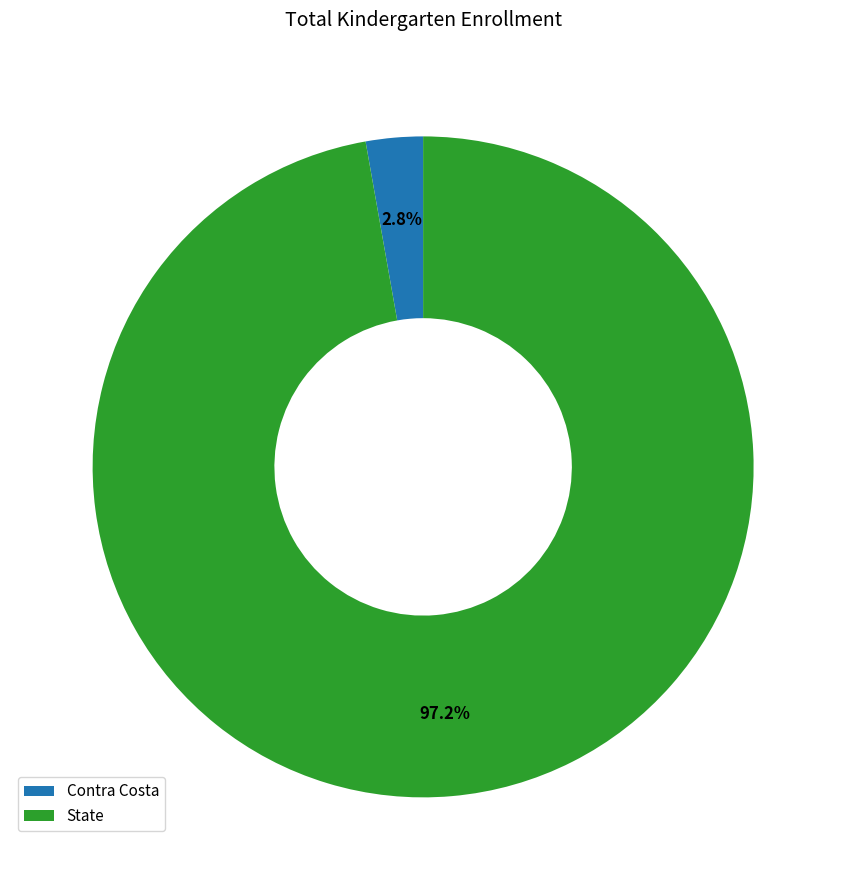

What is the majority slice?

State